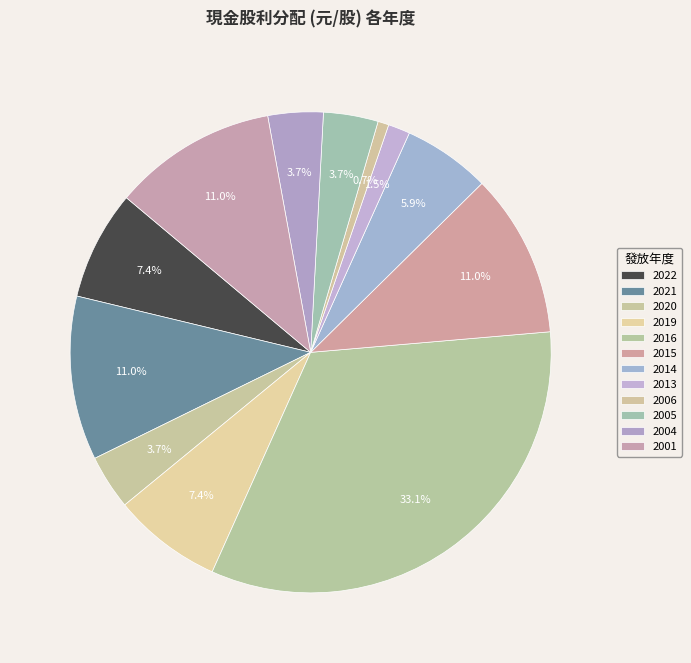

Is it true that 2006 is 1% of the pie?

True